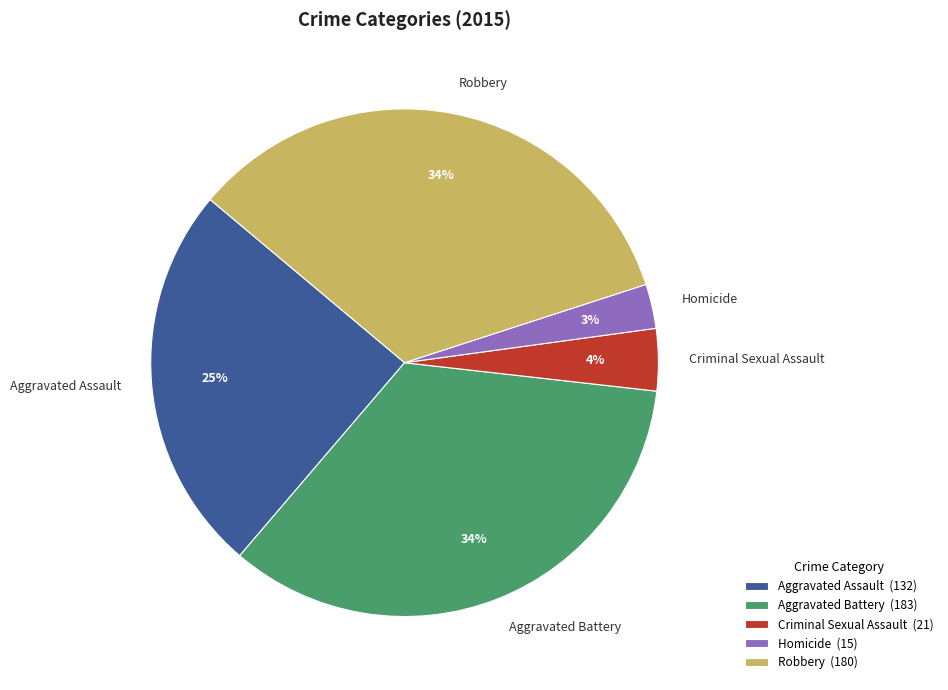

To the nearest percent, what is the combined percentage of Criminal Sexual Assault and Robbery?

38%